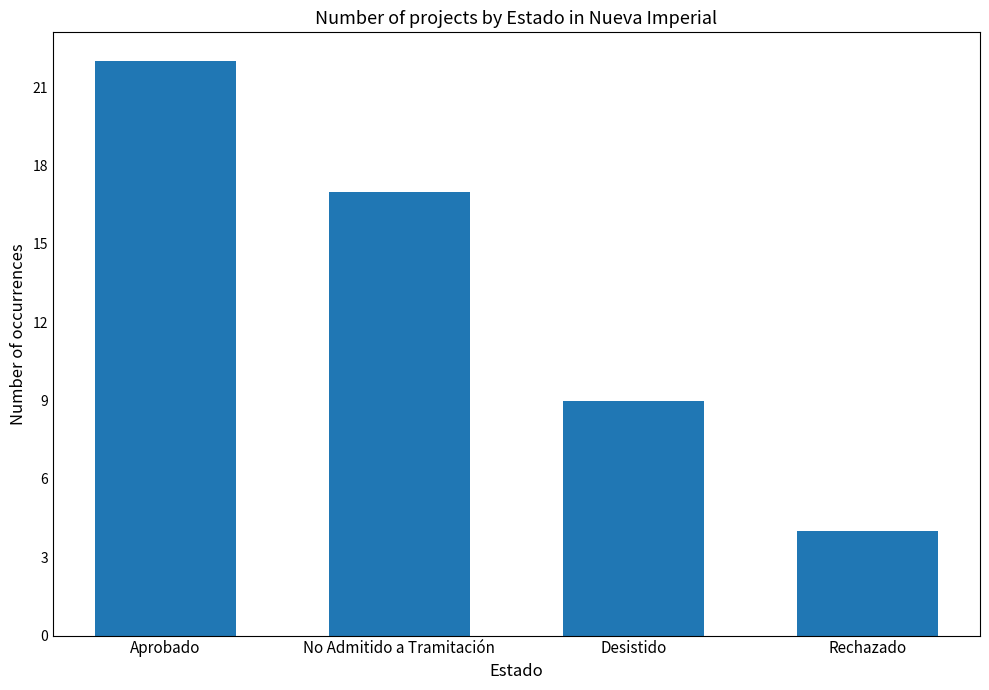

At which category does the chart reach its peak across all series?

Aprobado